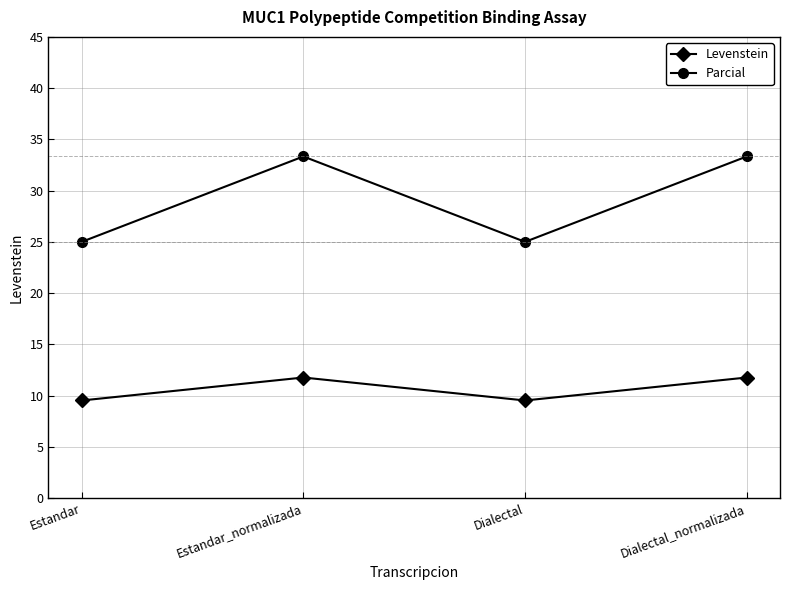

At how many categories does at least one series exceed 26?

2